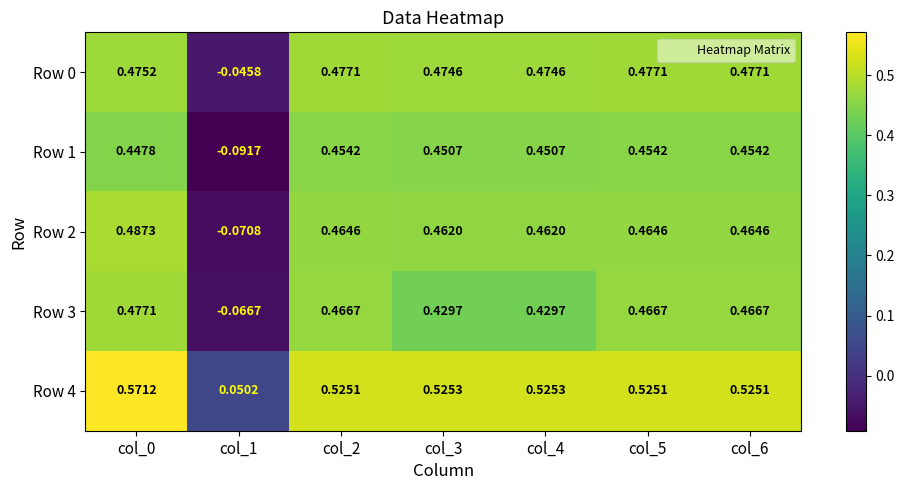

At how many categories does at least one series exceed 0?

7